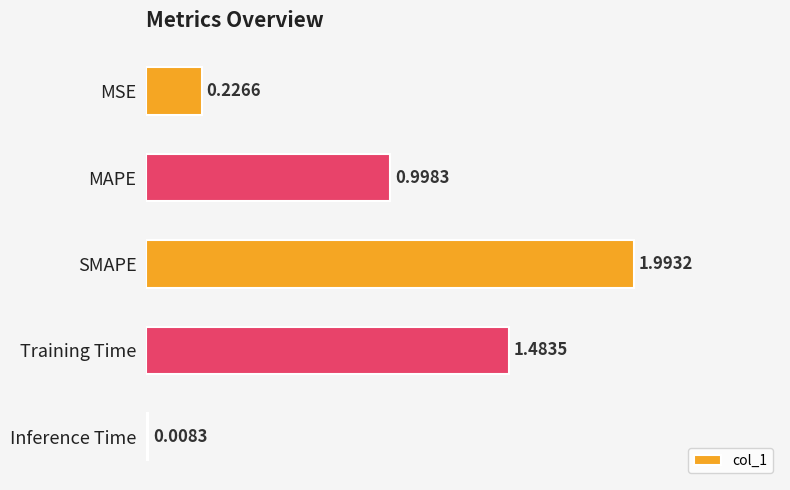

What is the difference between the second highest and second lowest values?

1.3